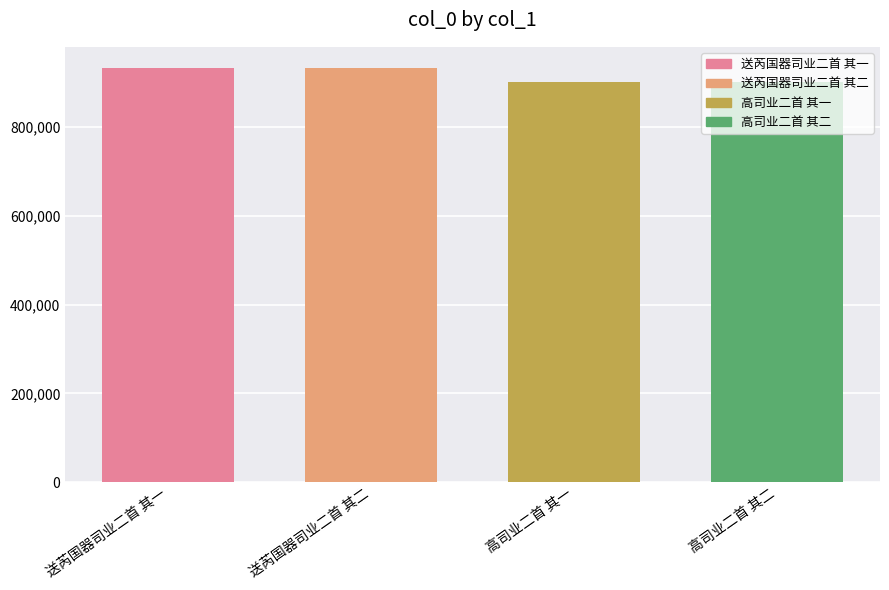

What is the sum of all values?

3671084